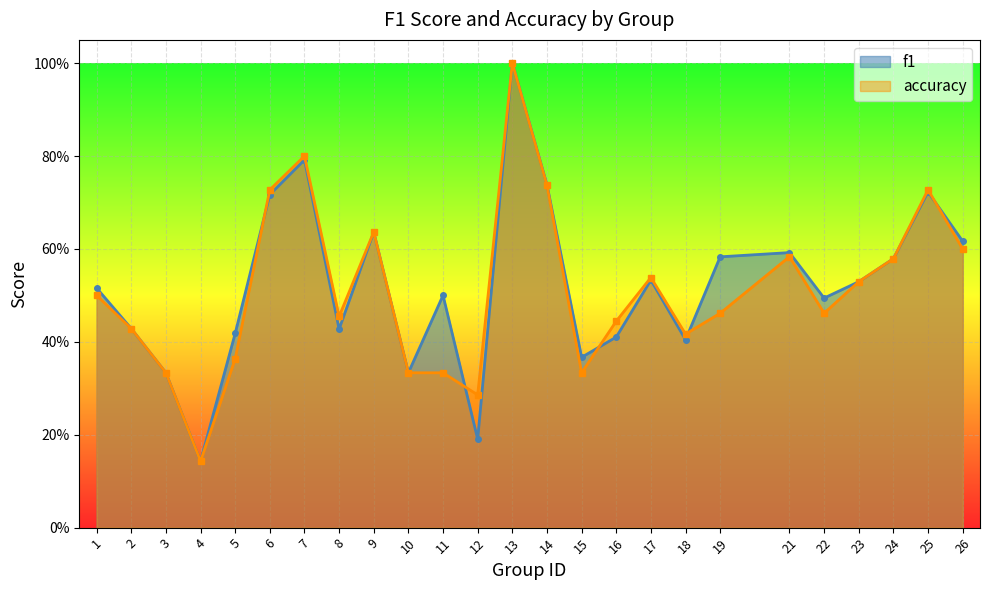

Reading right to left, extract all data points from this chart.

f1: 0.6	0.7	0.6	0.5	0.5	0.6	0.6	0.4	0.5	0.4	0.4	0.7	1.0	0.2	0.5	0.3	0.6	0.4	0.8	0.7	0.4	0.1	0.3	0.4	0.5
accuracy: 0.6	0.7	0.6	0.5	0.5	0.6	0.5	0.4	0.5	0.4	0.3	0.7	1.0	0.3	0.3	0.3	0.6	0.5	0.8	0.7	0.4	0.1	0.3	0.4	0.5